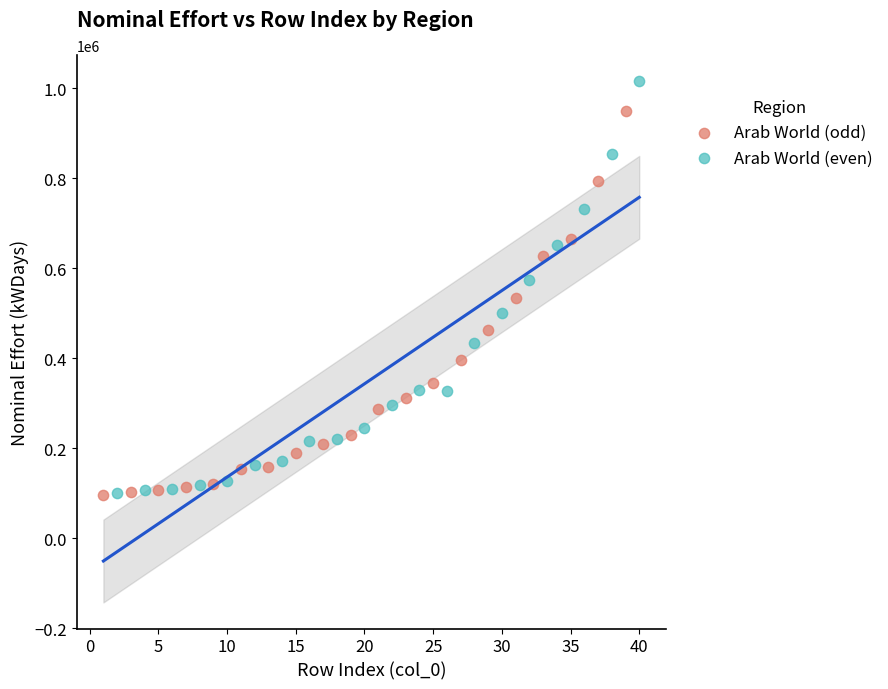

Which series contains the highest Y value?

Arab World (even)